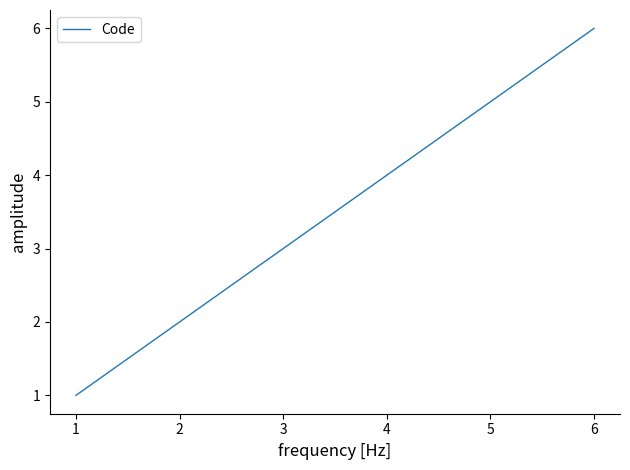

The value at 4 is 2. True or false?

False